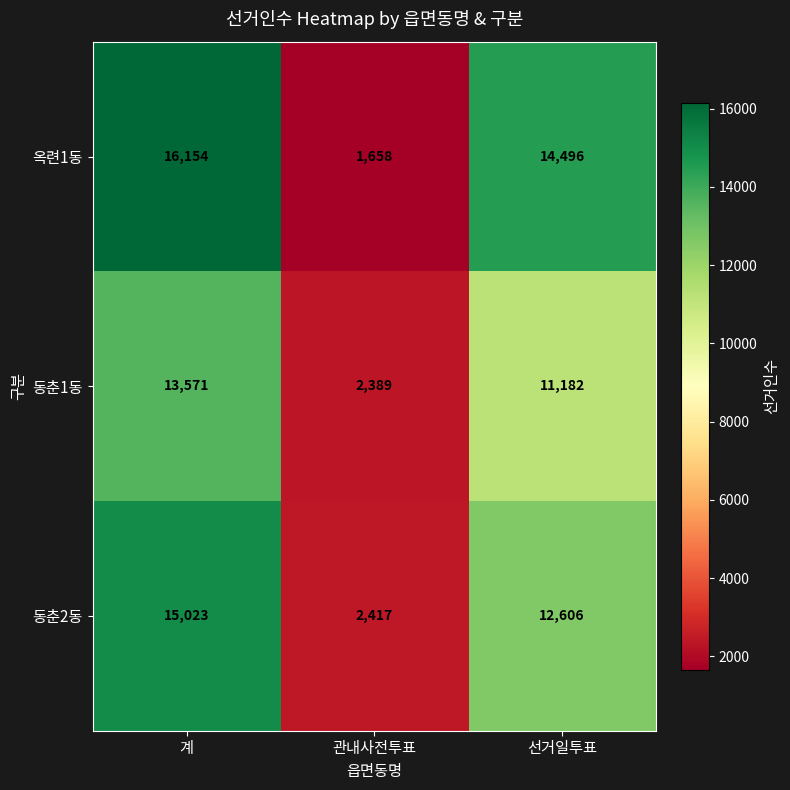

List the series in order of their overall mean, lowest first.

동춘1동, 동춘2동, 옥련1동